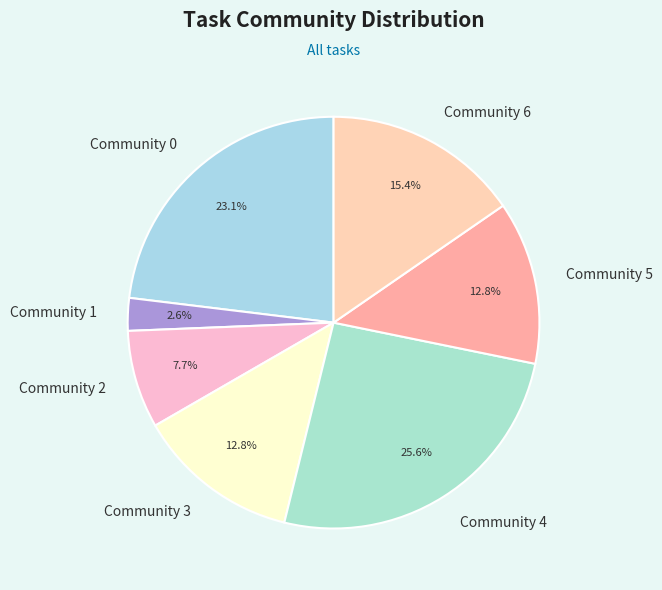

Count the number of slices in the pie.

7